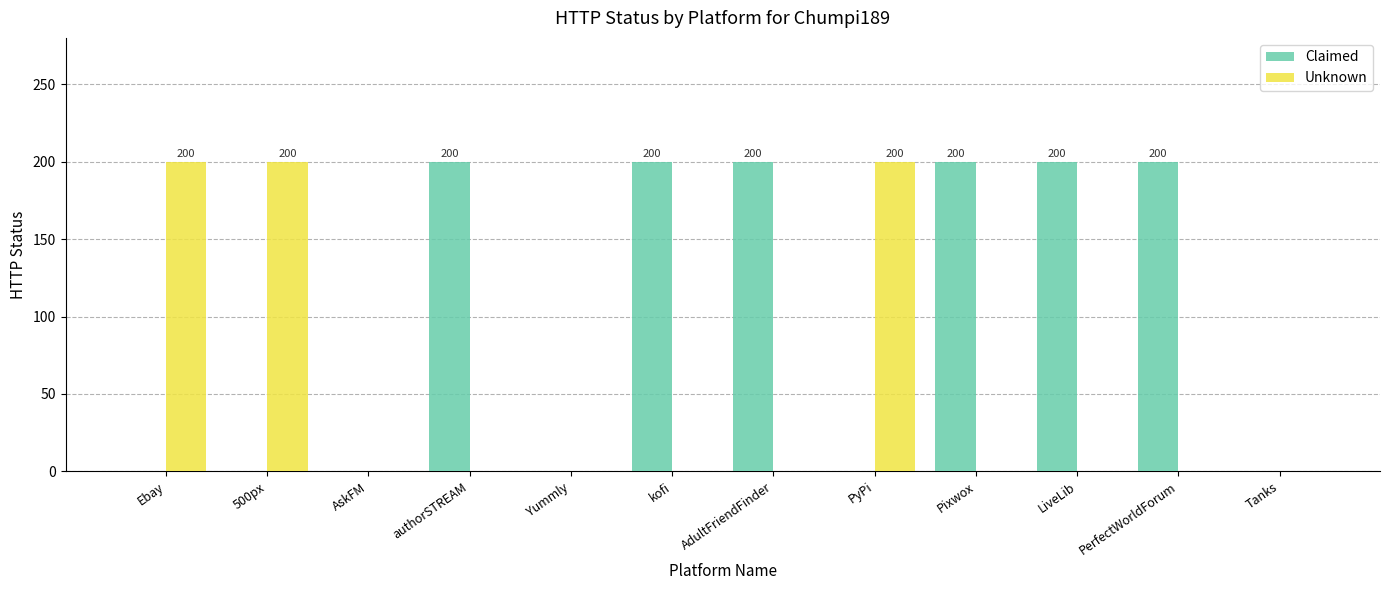

Count the number of data series in this chart.

2